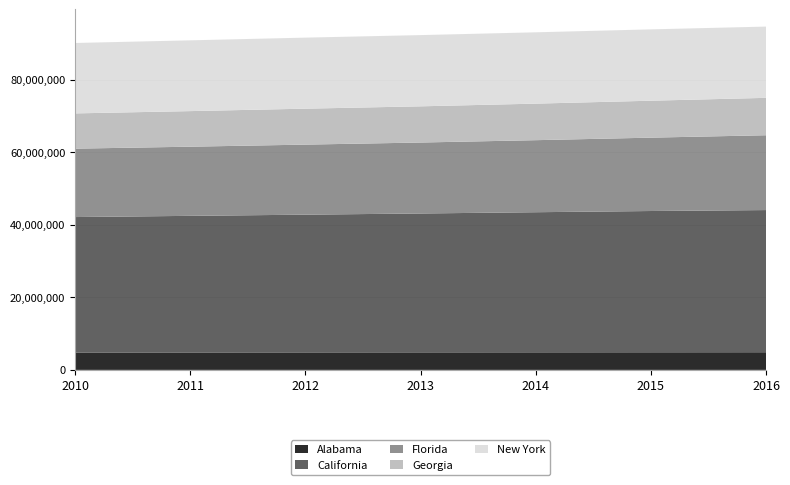

What is the maximum value for Alabama?

4863525